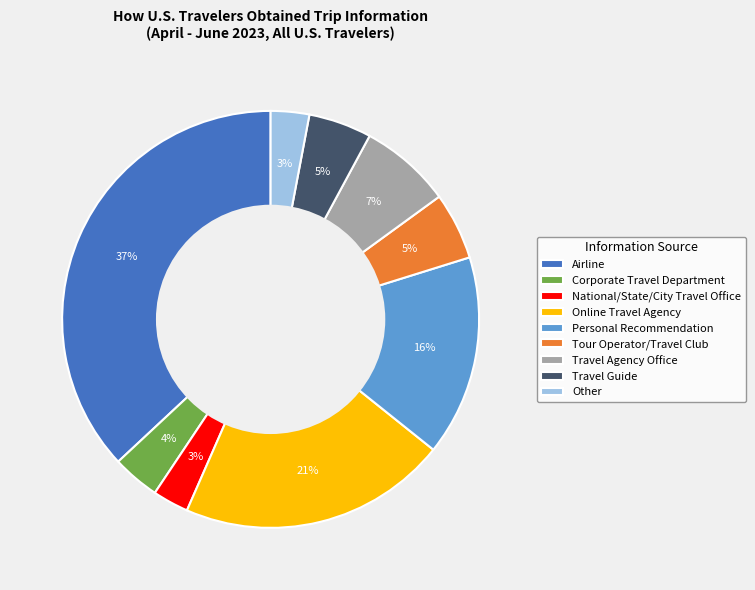

Is the sum of Online Travel Agency and Airline greater than half?

Yes